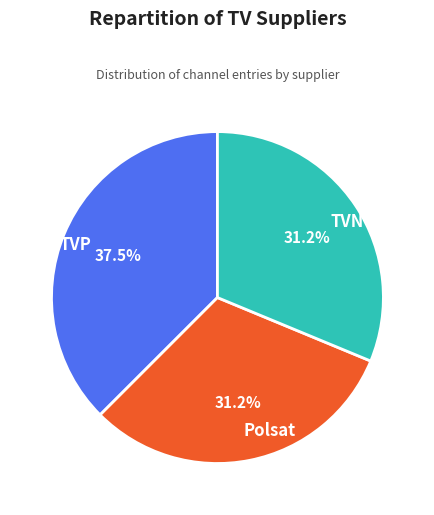

Which has a higher value, TVP or Polsat?

TVP